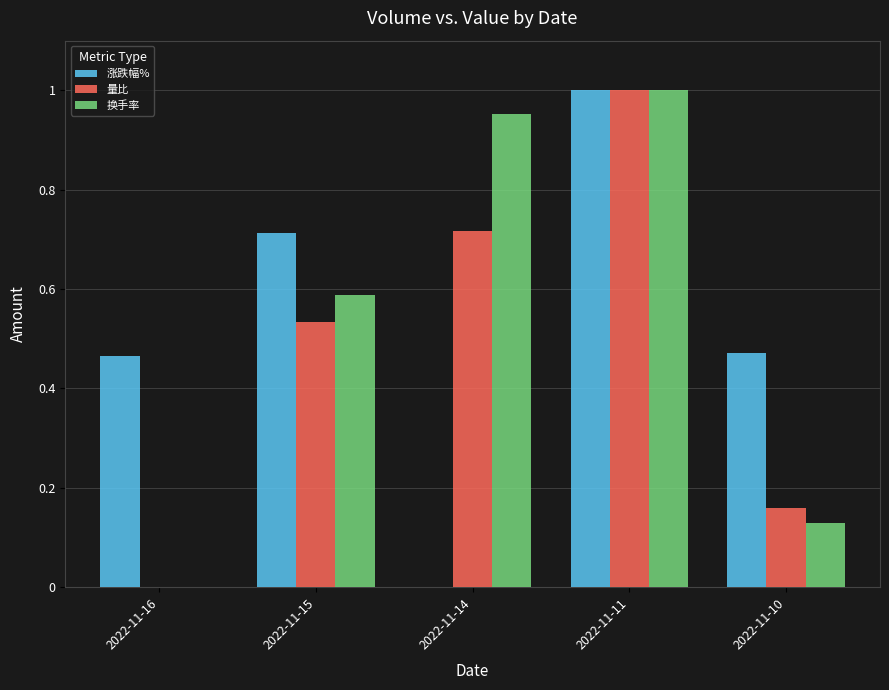

Is the value of 换手率 at 2022-11-14 greater than the value of 涨跌幅% at 2022-11-16?

Yes